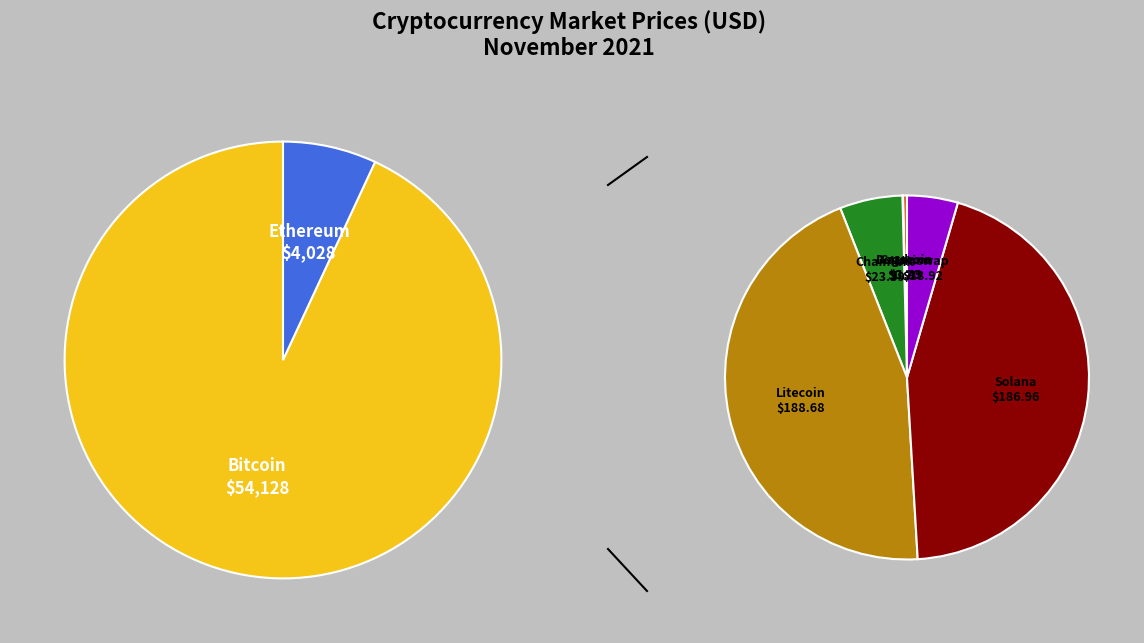

Rank the categories by value from lowest to highest.

doge, ada, uni, link, sol, ltc, eth, btc